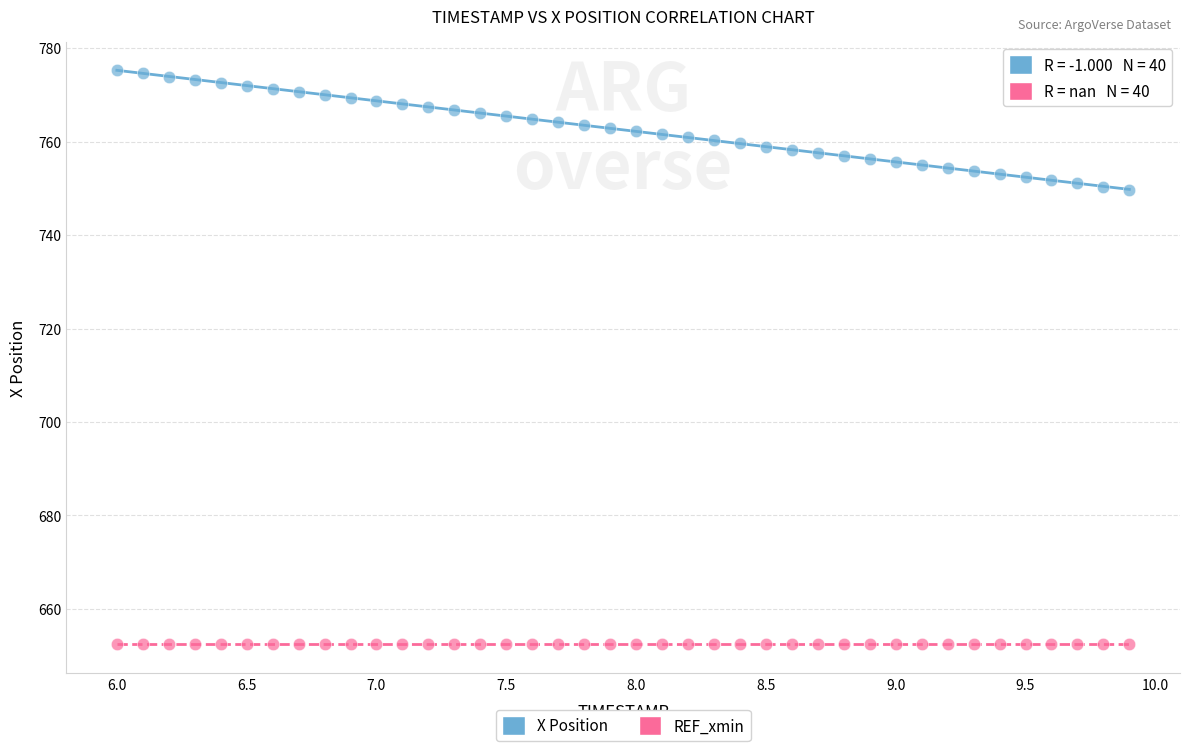

Which series contains the lowest Y value?

REF_xmin